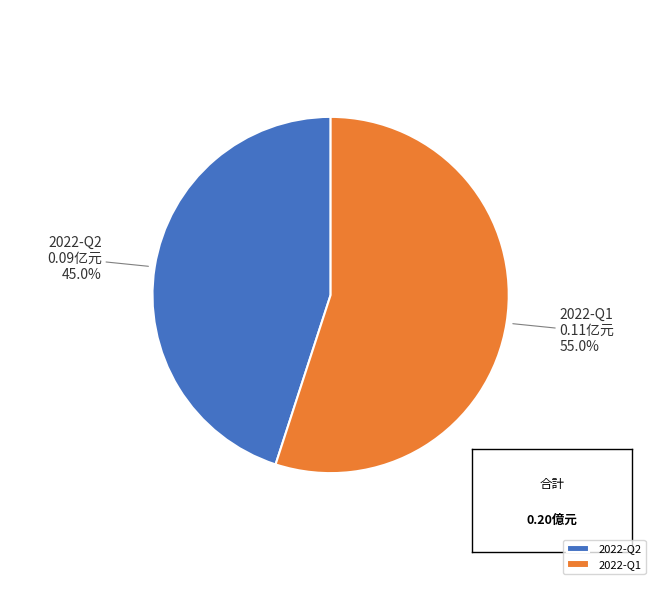

What portion of the pie excludes 2022-Q2?

55.0%